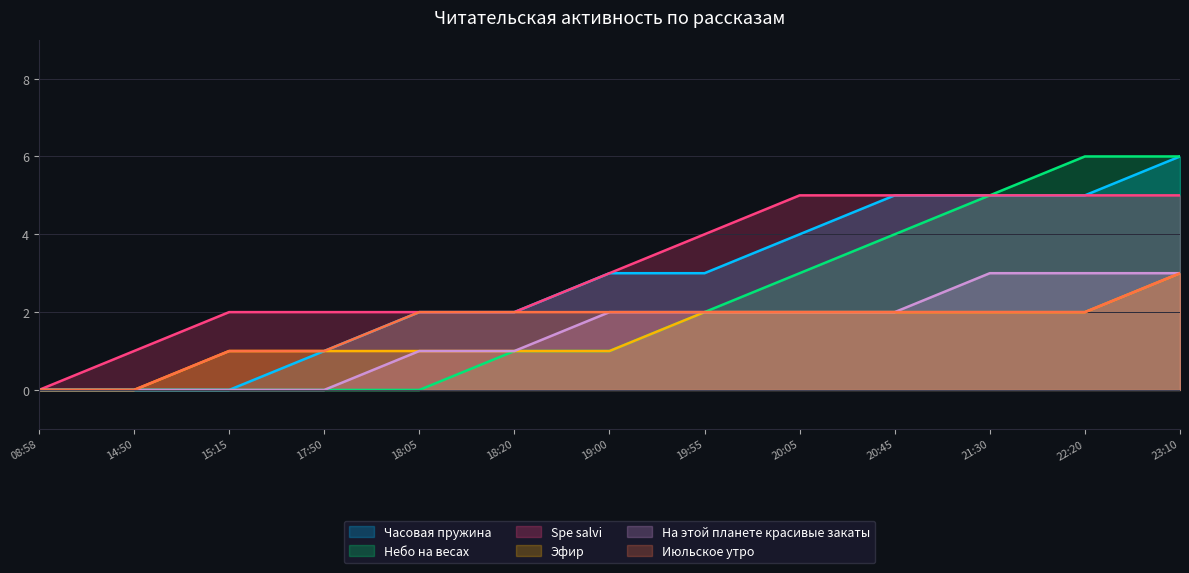

What position from the left is 22:20?

12